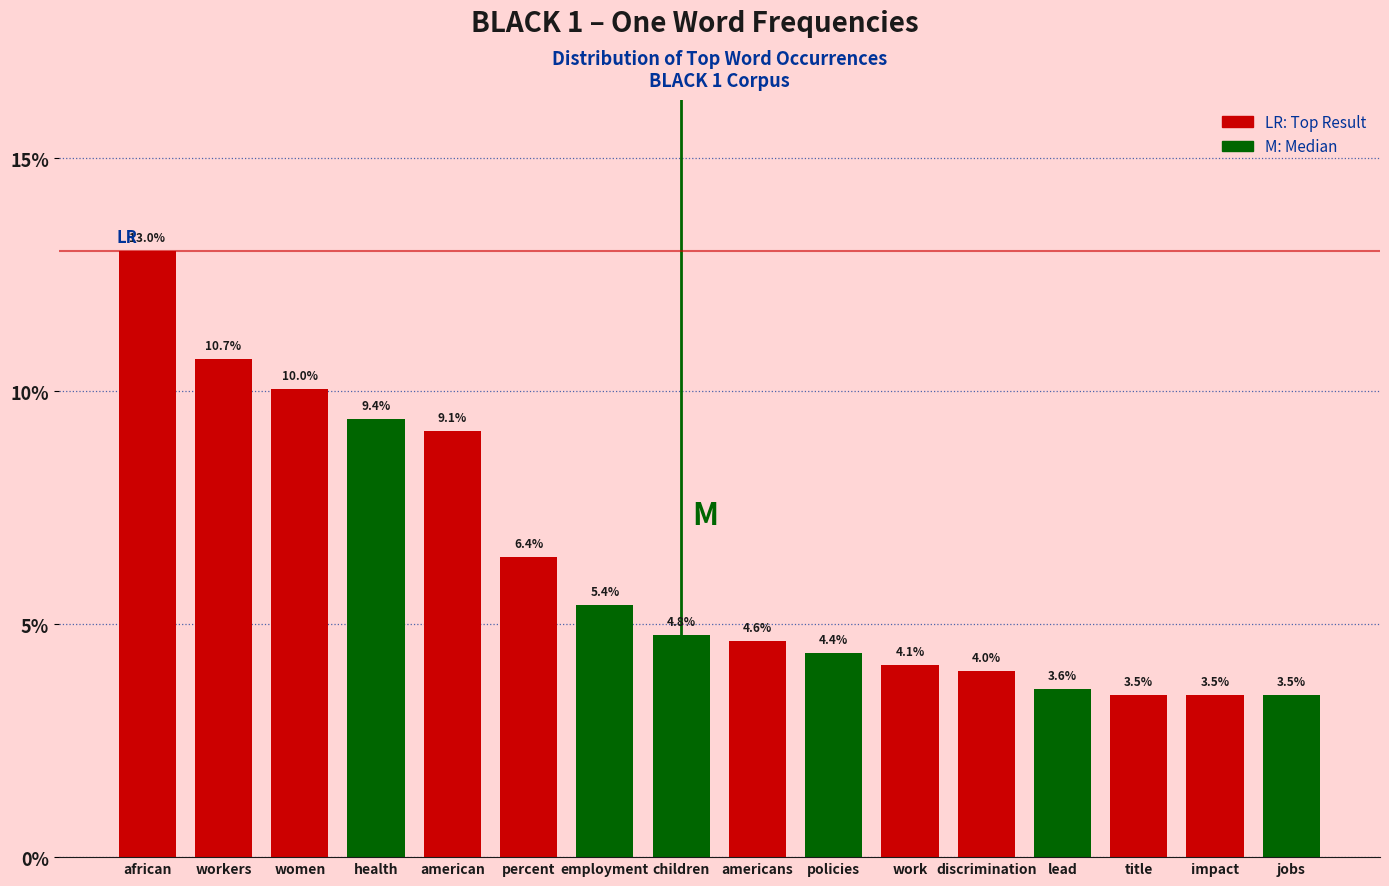

Reading right to left, list all the values displayed in this chart.

jobs=3.5	impact=3.5	title=3.5	lead=3.6	discrimination=4.0	work=4.1	policies=4.4	americans=4.6	children=4.8	employment=5.4	percent=6.4	american=9.1	health=9.4	women=10.0	workers=10.7	african=13.0